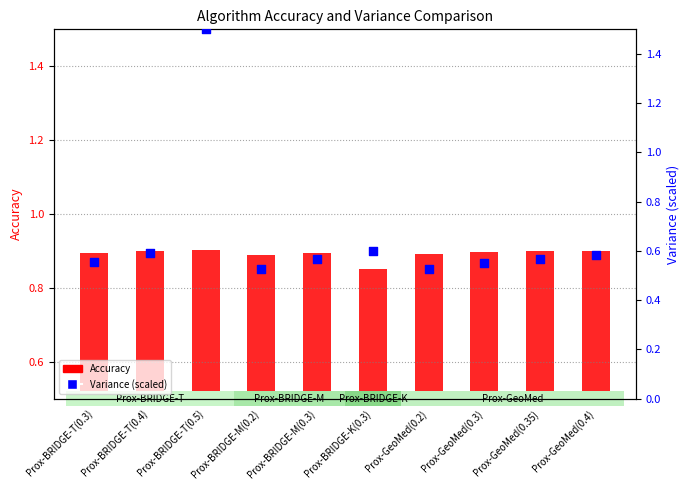

What are all the series names shown in the legend?

Accuracy, Variance (scaled)